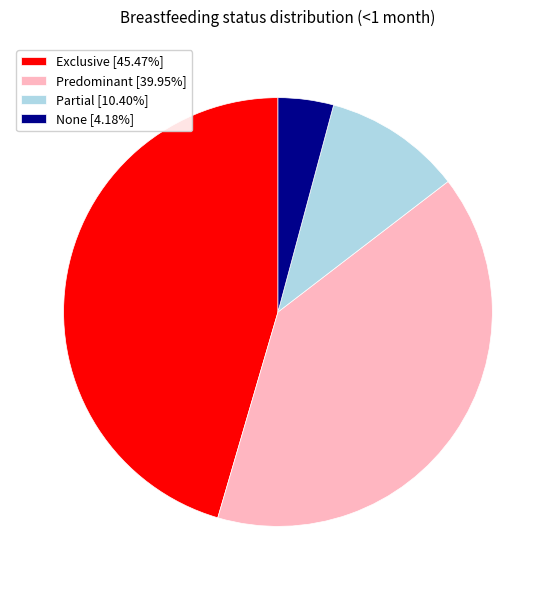

Is there a majority slice in this chart?

No